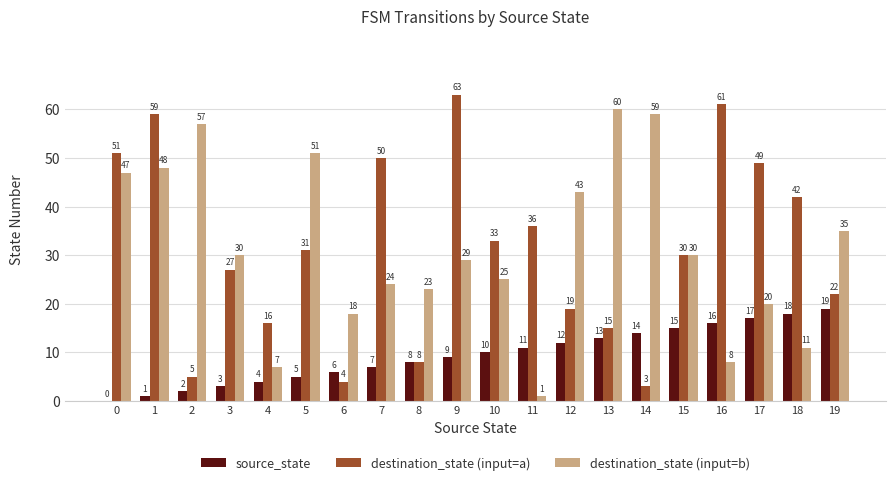

Which category has the highest value across all series?

9